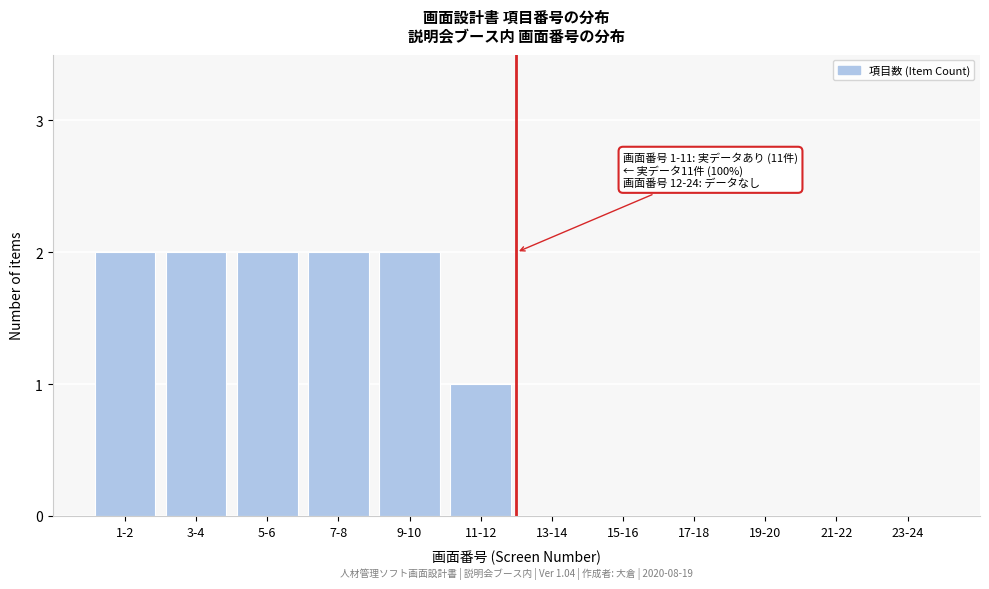

Reading left to right, what are all the values shown in this chart?

1-2=2	3-4=2	5-6=2	7-8=2	9-10=2	11-12=1	13-14=0	15-16=0	17-18=0	19-20=0	21-22=0	23-24=0